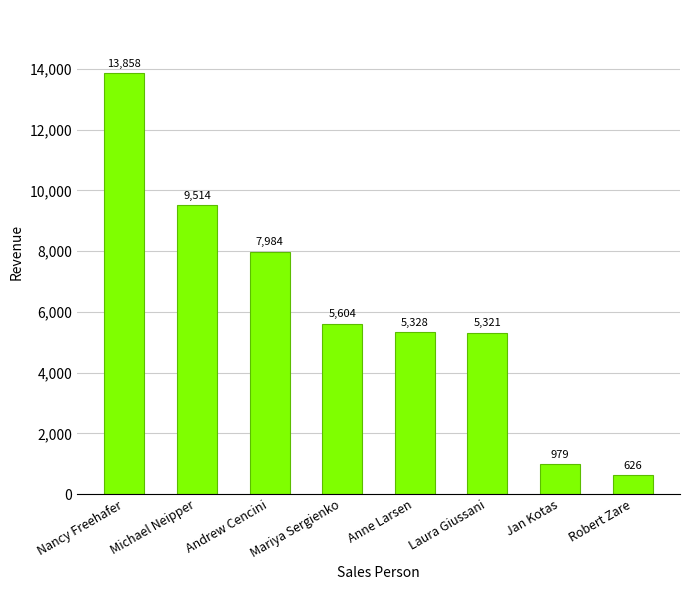

List the labels in order of value, largest first.

Nancy Freehafer, Michael Neipper, Andrew Cencini, Mariya Sergienko, Anne Larsen, Laura Giussani, Jan Kotas, Robert Zare